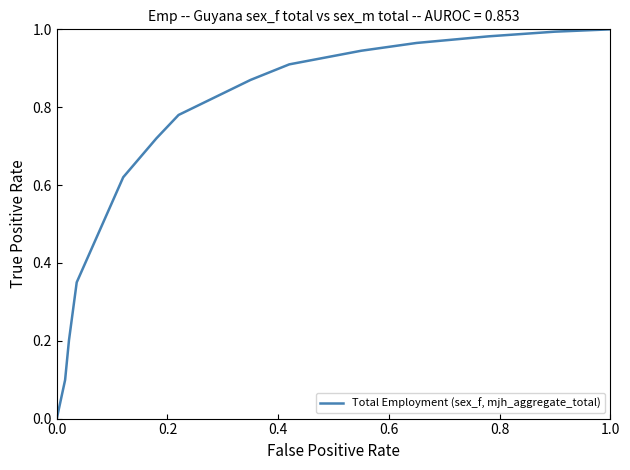

True or false: there are more than 1 points higher than both neighbors.

False